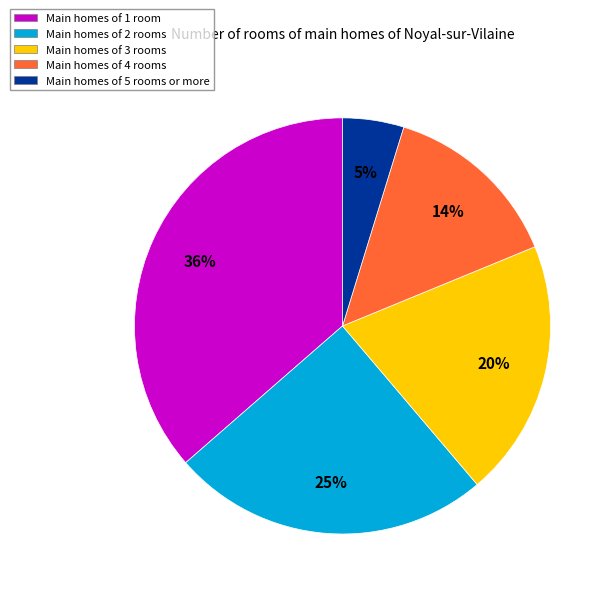

To the nearest percent, what percentage of the pie is Main homes of 1 room?

36%